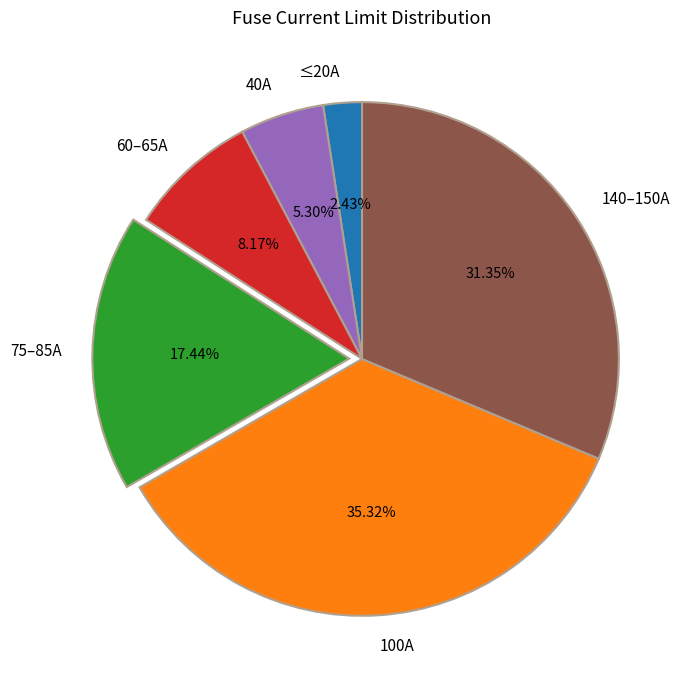

Which has a higher value, 60–65A or 100A?

100A